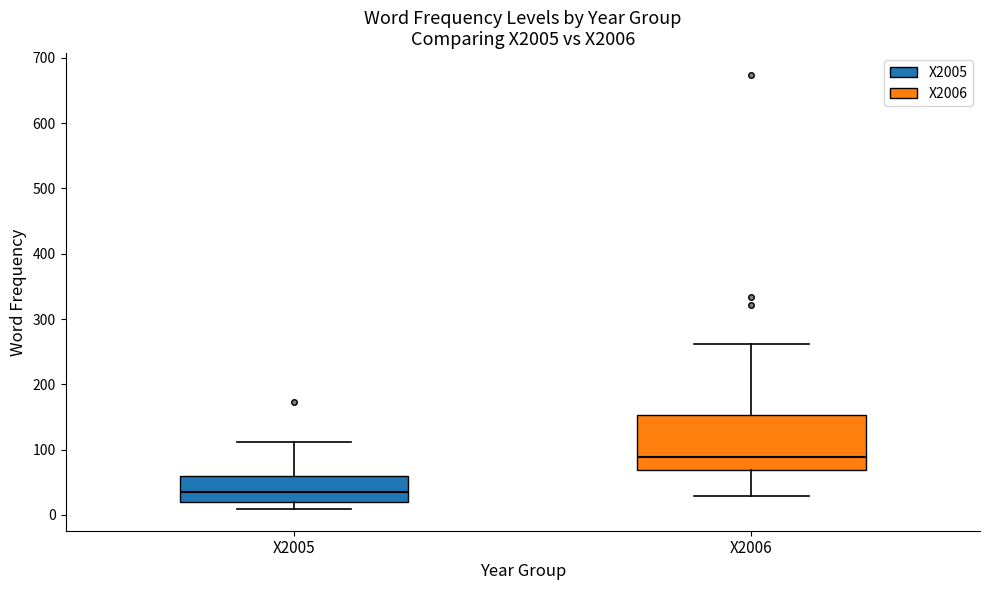

Which box is the tallest, from its lower edge to its upper edge?

X2006